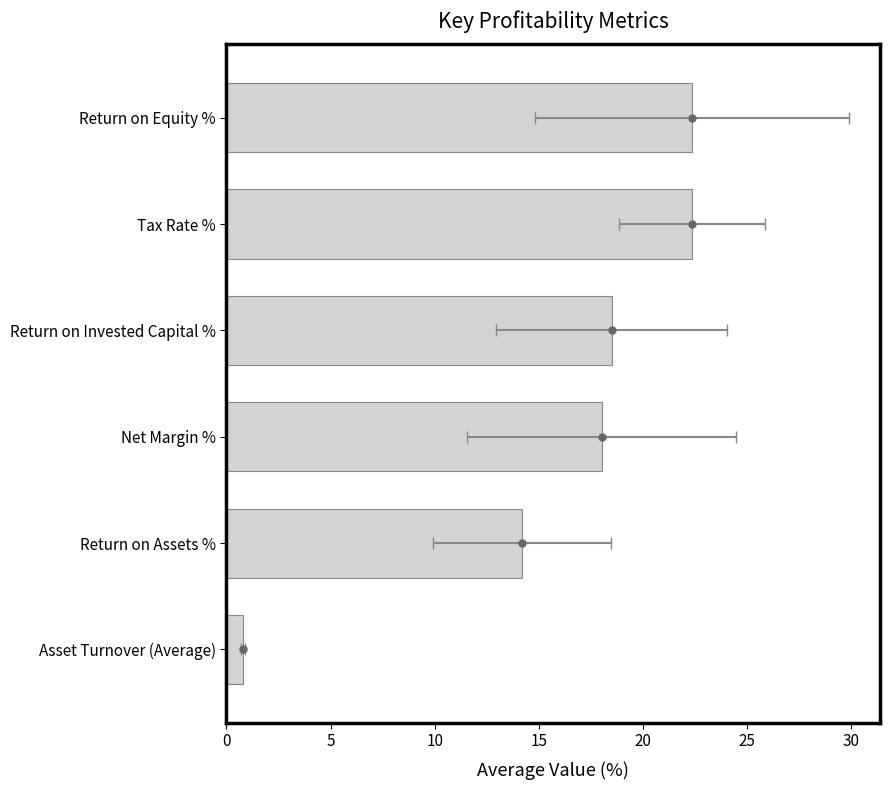

Count the number of data series in this chart.

1